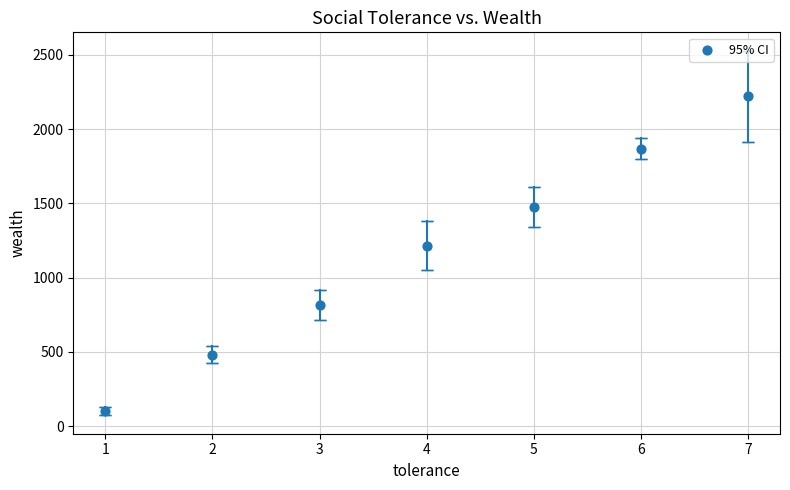

What is the average Y value?

1168.9